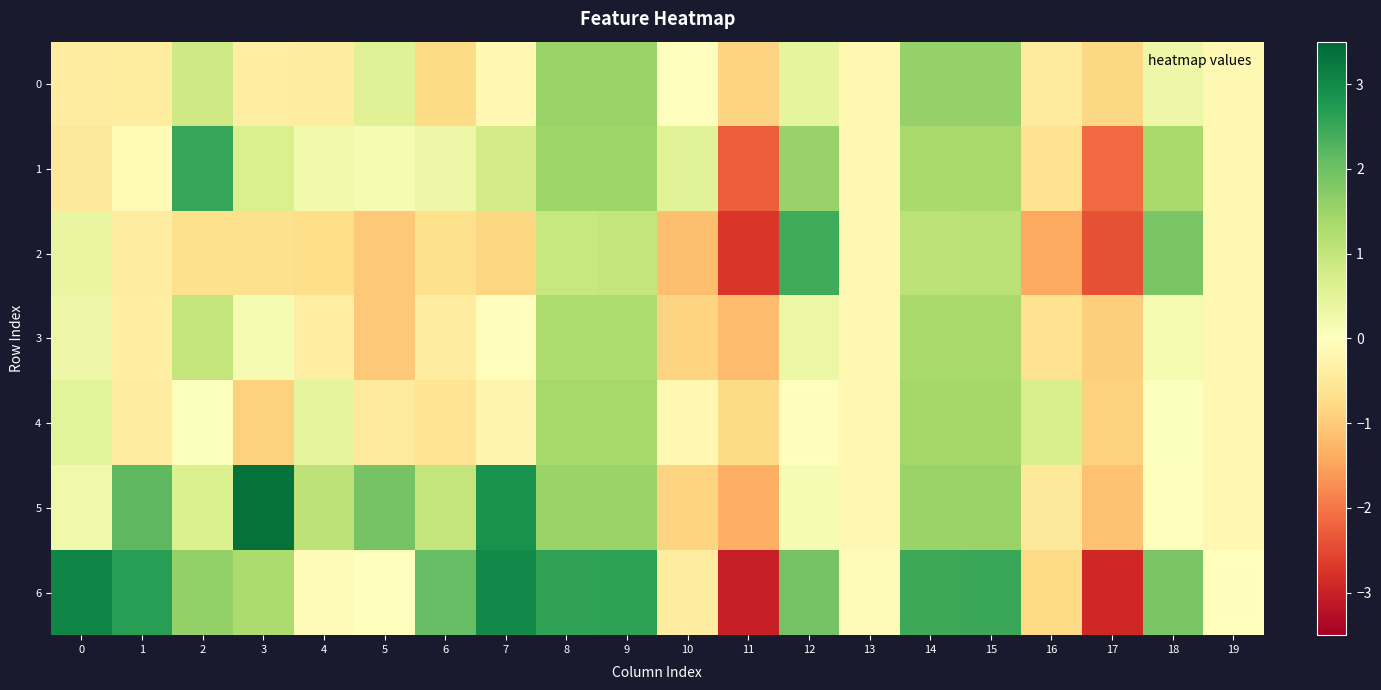

Rank the series at 12 from lowest to highest value.

4, 5, 3, 0, 1, 6, 2